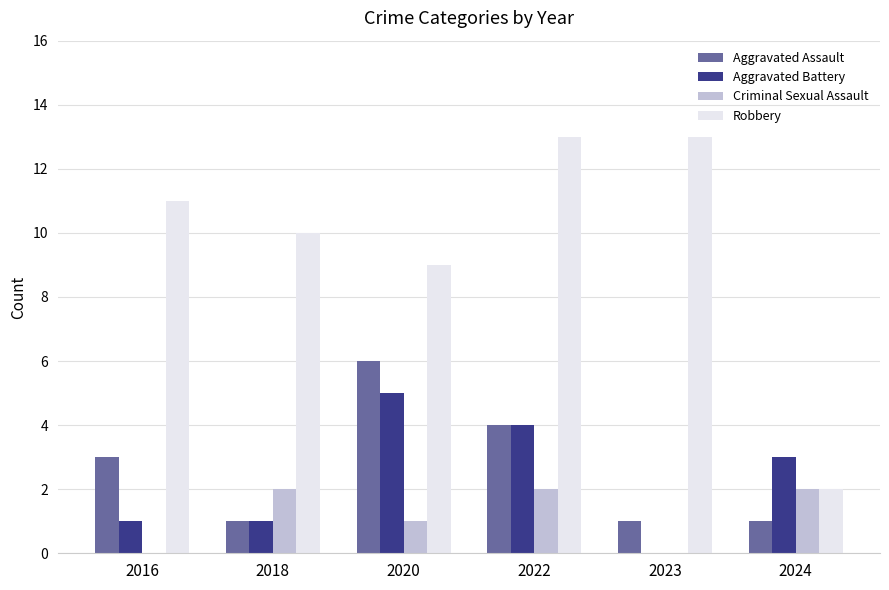

Between 2020 and 2022, which series saw the biggest shift?

Robbery